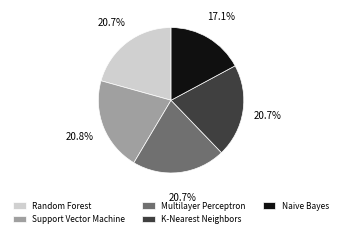

What is the smallest slice in the pie chart?

Naive Bayes